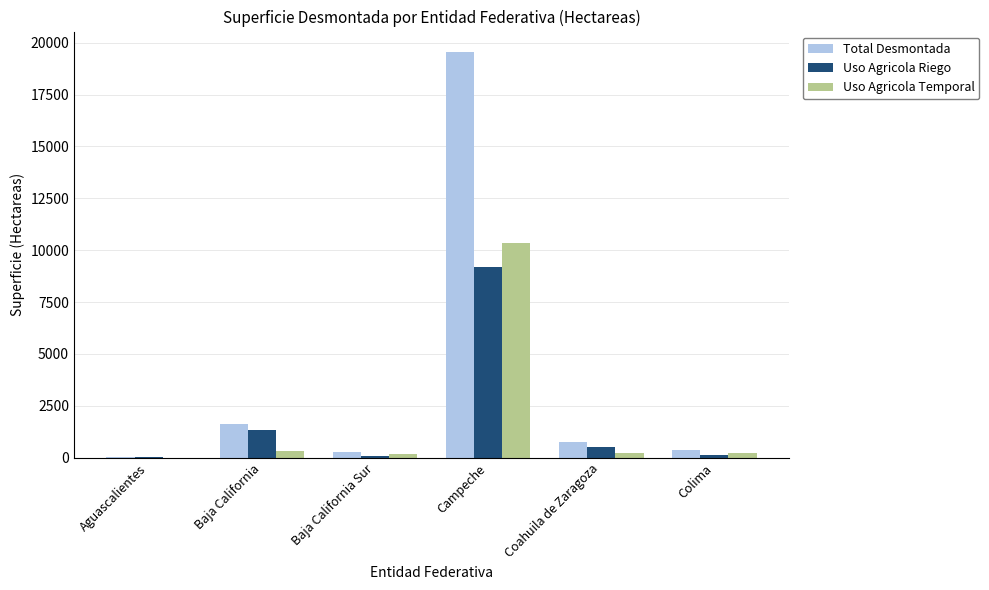

Does the chart contain stacked bars?

No